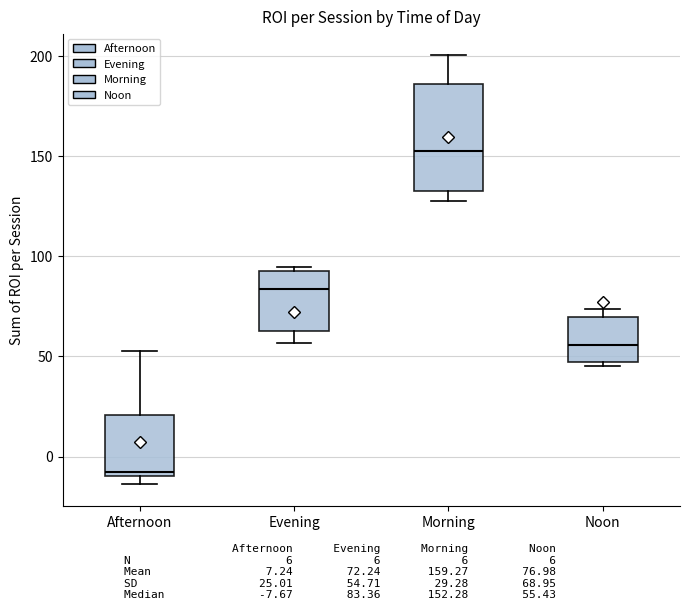

Reading left to right, transcribe this box plot: for each box, give where its median line is, the range the box spans, and where its two whiskers end, as read against the y-axis. The values are not printed on the chart, so give them approximately, as read against the axis.

Afternoon: median -10 (just above the box's lower edge), box -10 to 20, whiskers -15 to 55
Evening: median 85, box 65 to 90, whiskers 55 to 95
Morning: median 150, box 130 to 185, whiskers 130 (just below the box's lower edge) to 200
Noon: median 55, box 45 to 70, whiskers 45 (just below the box's lower edge) to 75